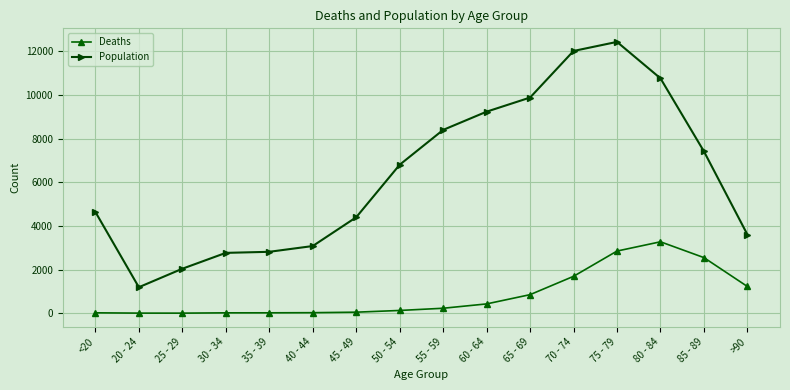

Rank the series at 45 - 49 from highest to lowest value.

Population, Deaths